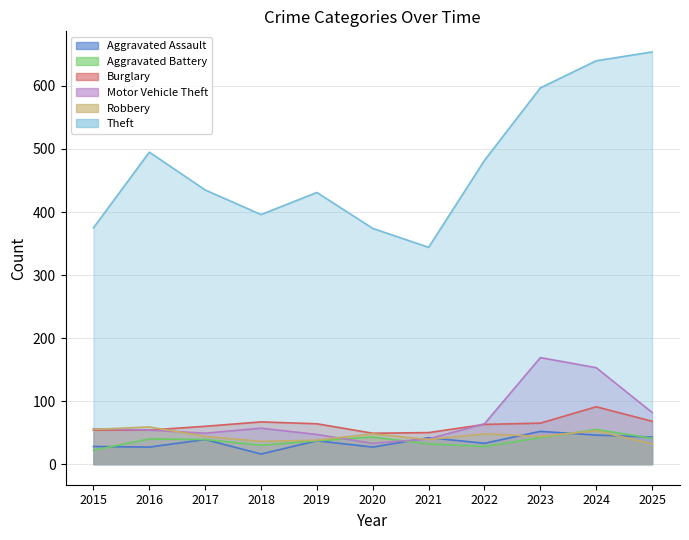

In Robbery, how many points are lower than both neighbors (excluding endpoints)?

3